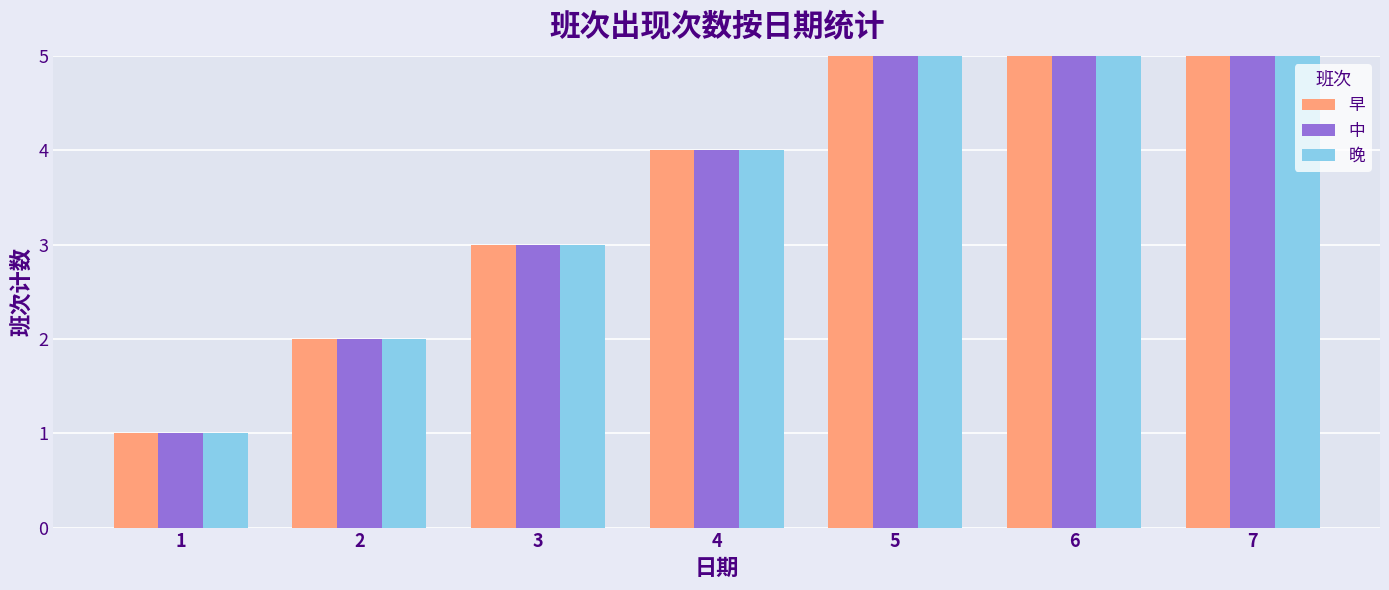

Reading right to left, list all the values displayed in this chart.

早: 7=7	6=6	5=5	4=4	3=3	2=2	1=1
中: 7=7	6=6	5=5	4=4	3=3	2=2	1=1
晚: 7=7	6=6	5=5	4=4	3=3	2=2	1=1